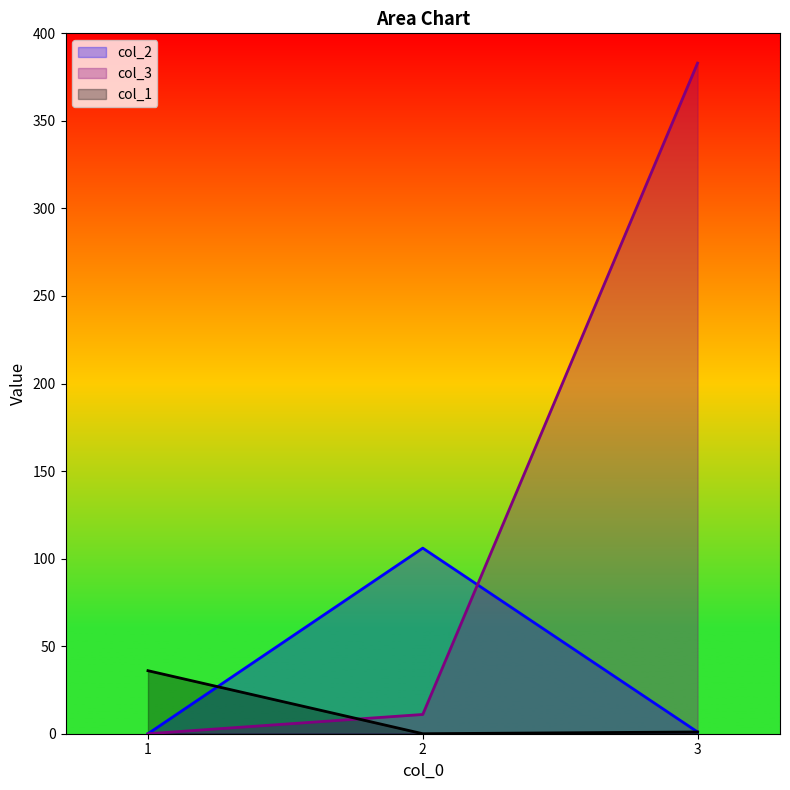

The col_2 series shows 161 at 2. True or false?

False